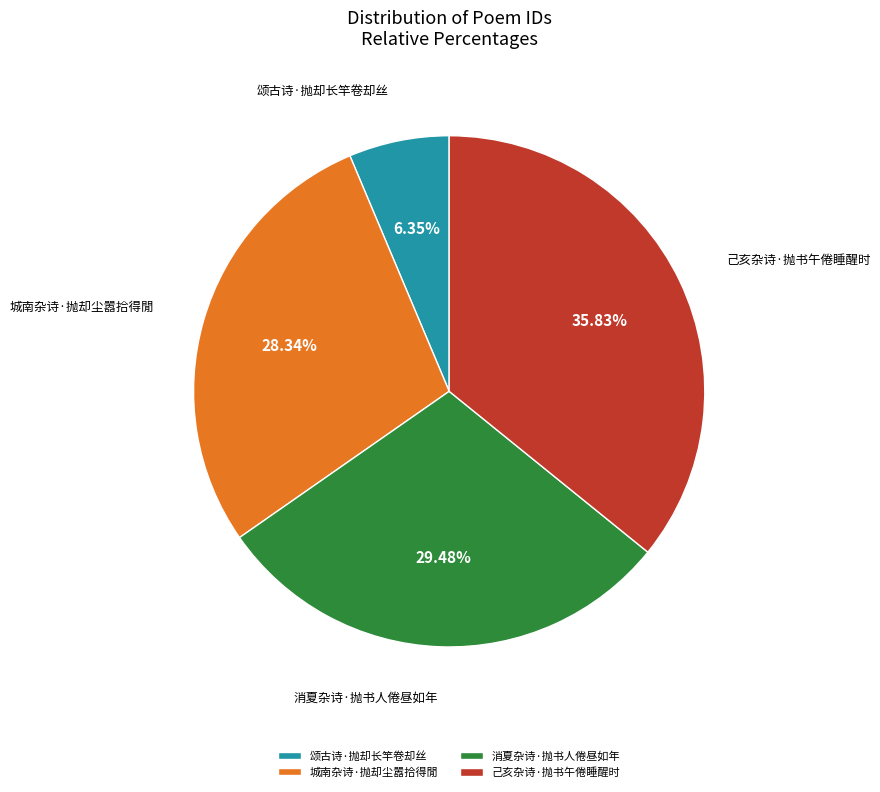

How many segments does this pie chart have?

4